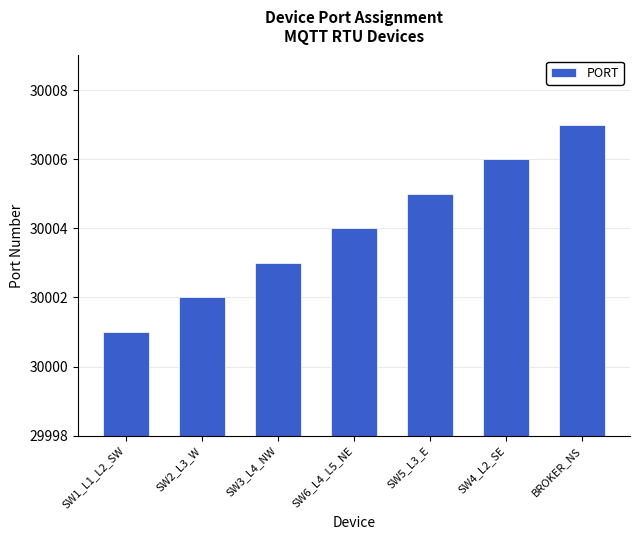

Reading left to right, extract all data points from this chart.

30001	30002	30003	30004	30005	30006	30007